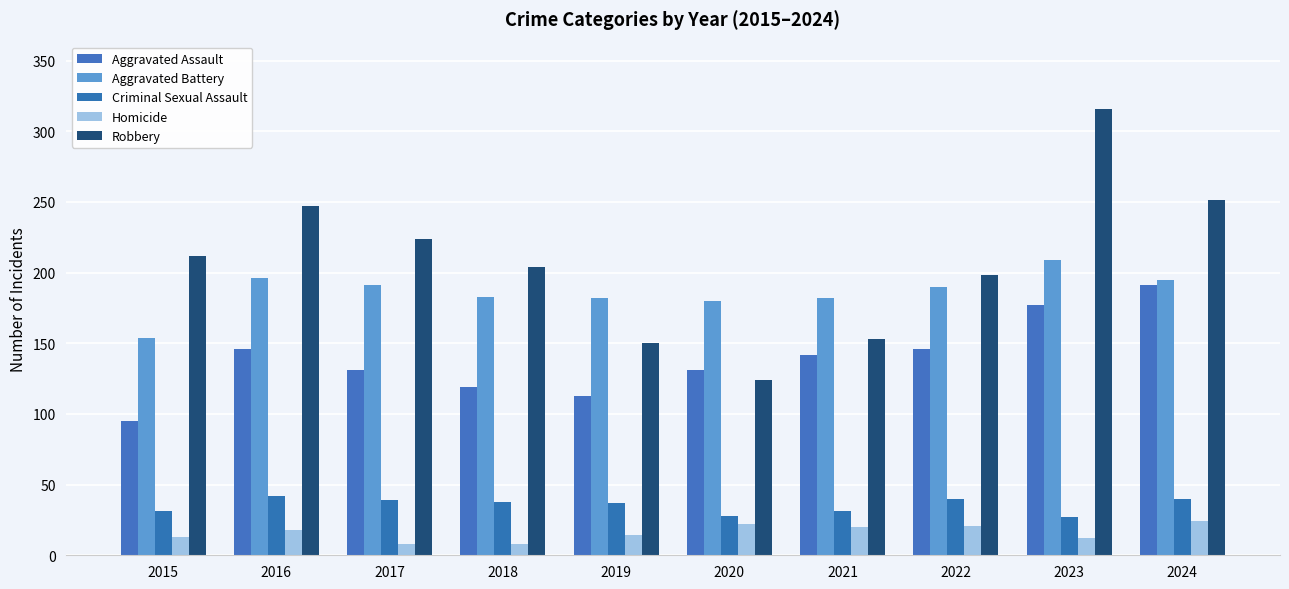

What is the value of the Homicide bar at the 6th from the left?

22